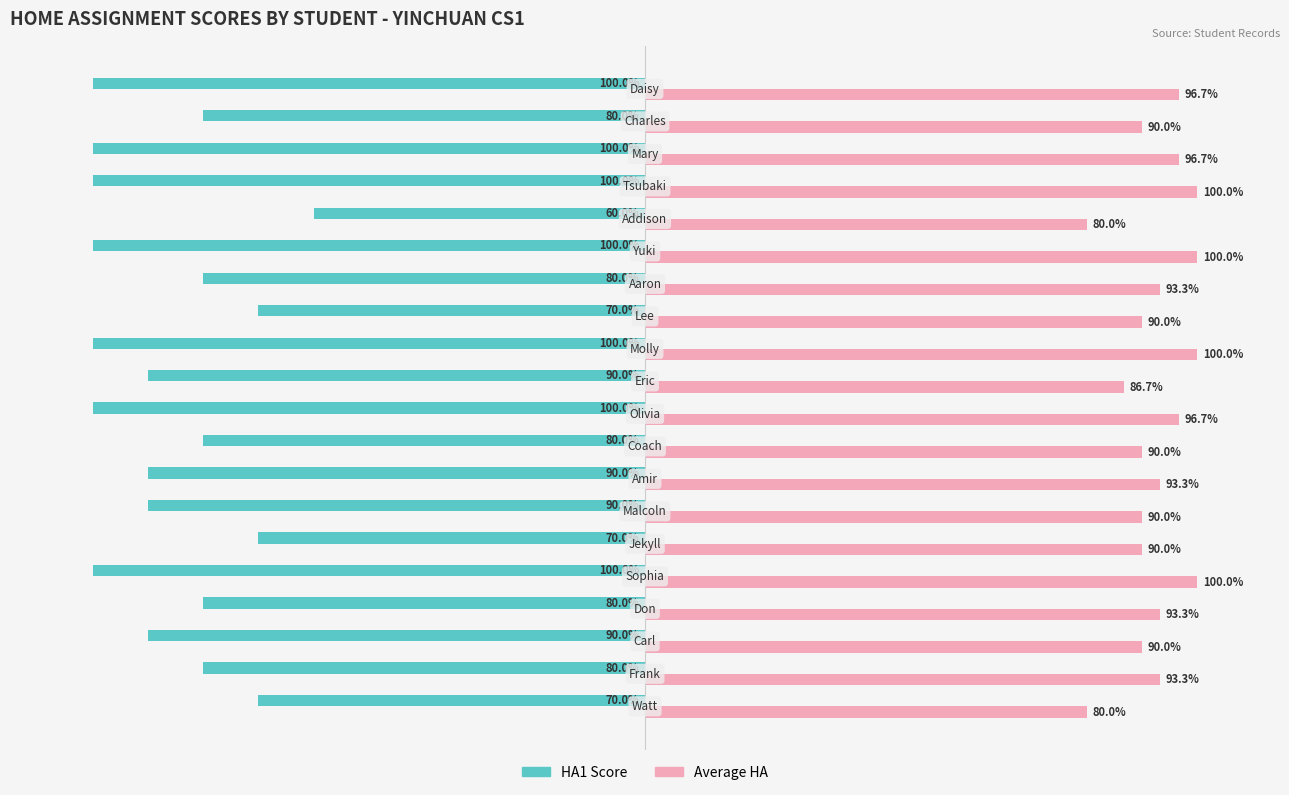

Which series has the largest range (max minus min)?

HA1 Score